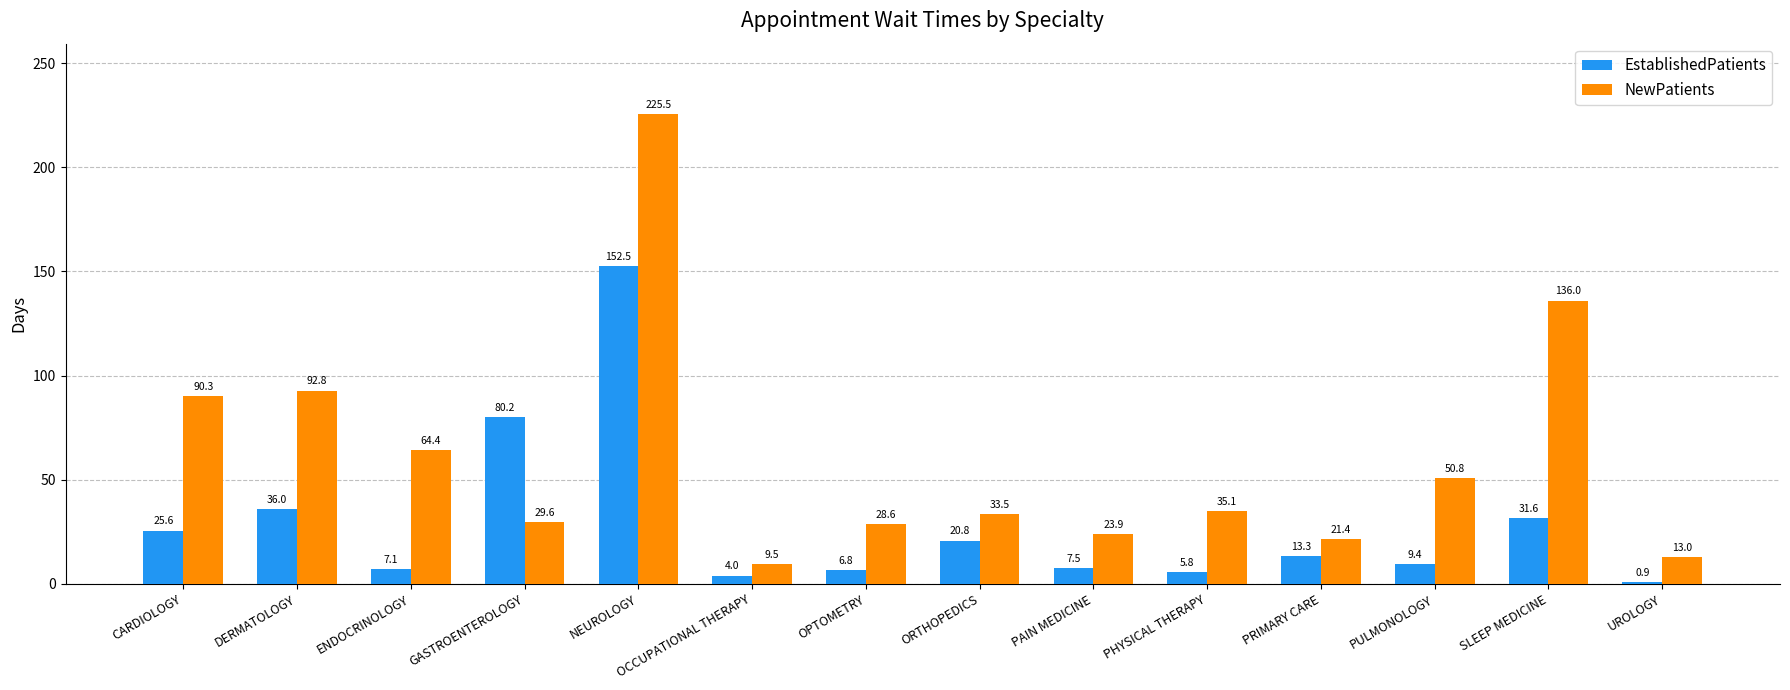

What position from the right is PAIN MEDICINE?

6